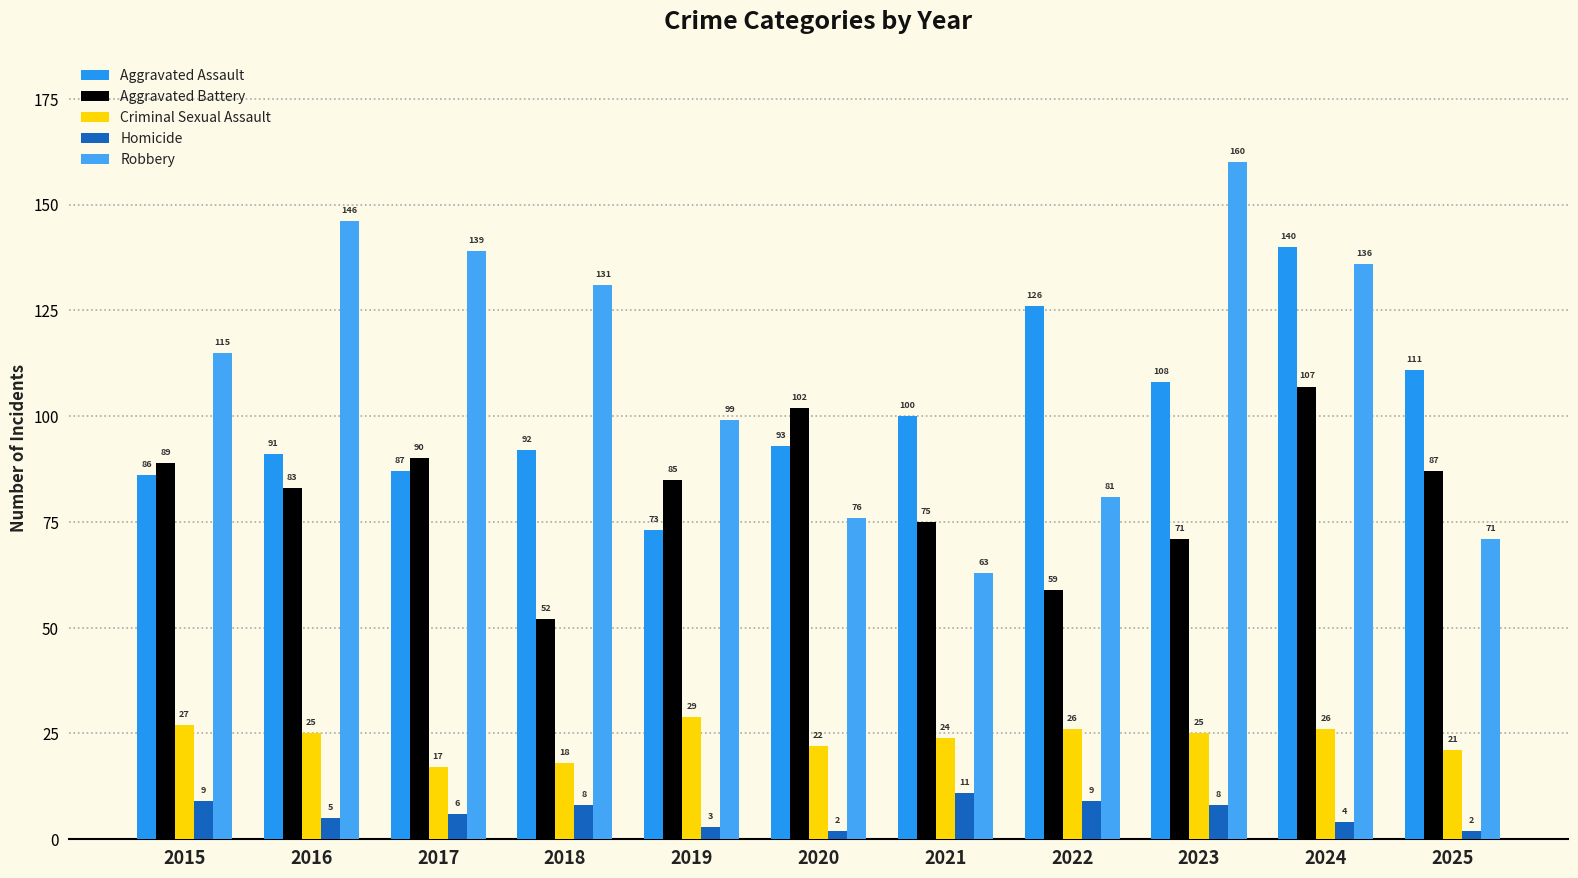

Which series has the widest spread of values?

Robbery